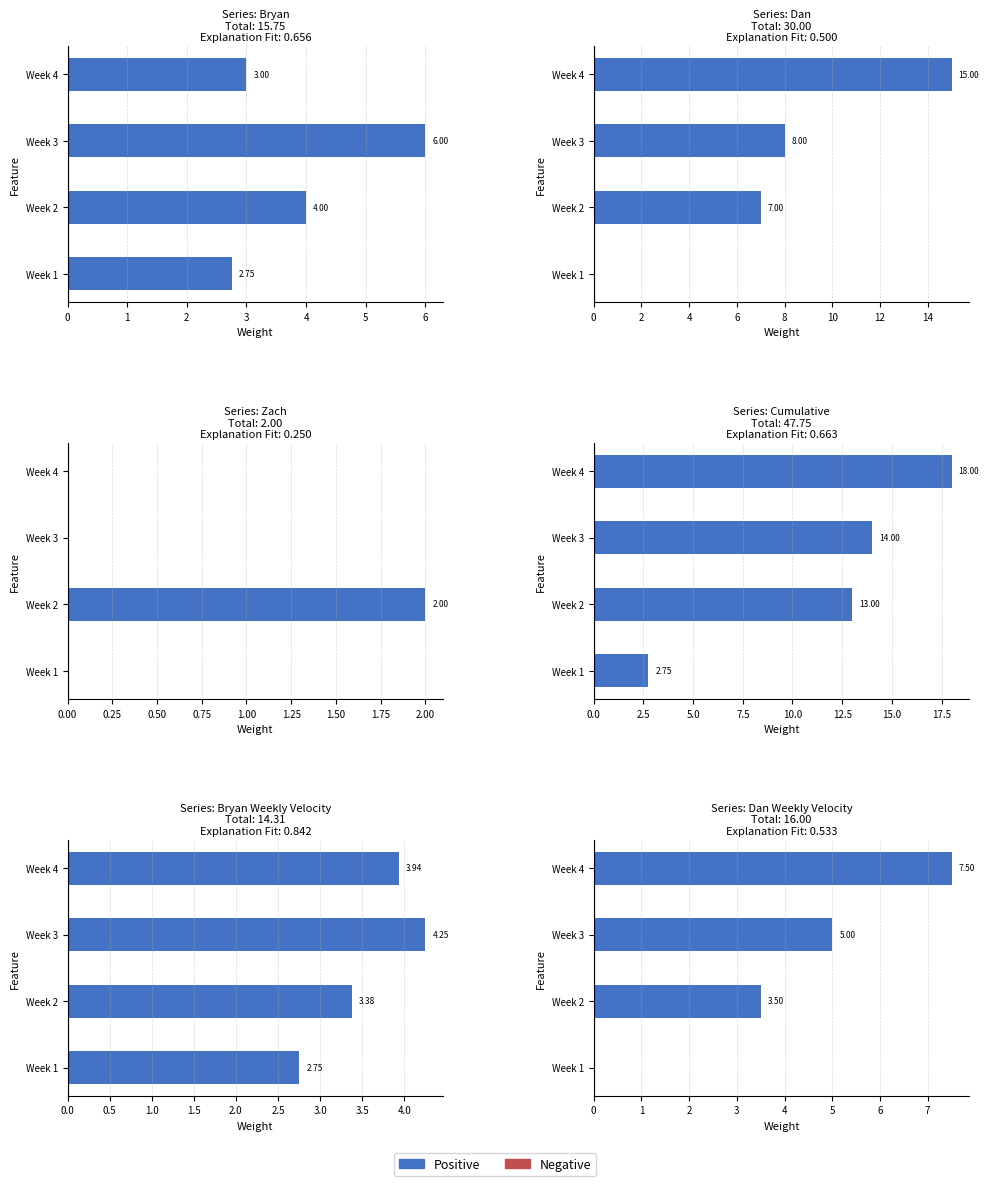

True or false: Dan has a value of 4.0 at Week 2.

False